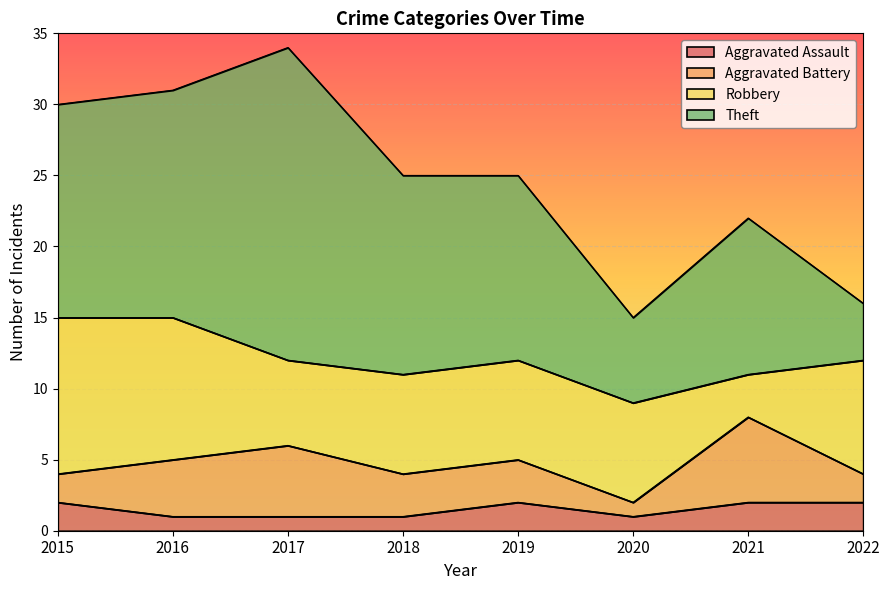

Between 2016 and 2022, which series saw the biggest shift?

Theft